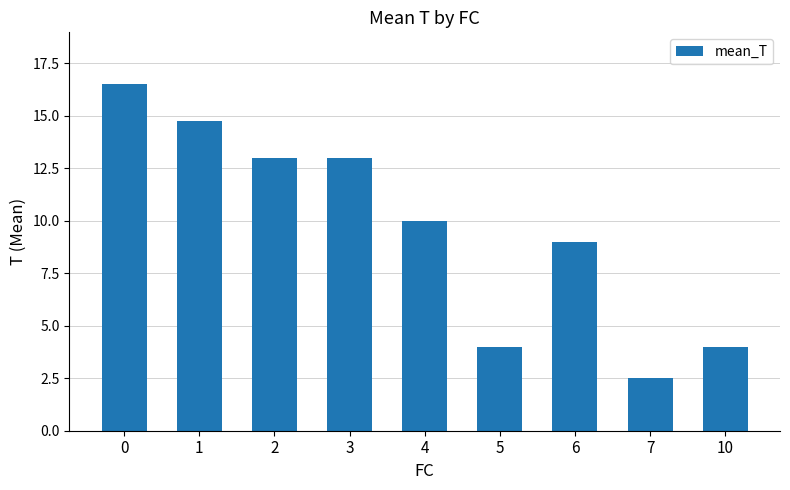

What is the sum of the values at 7 and 6?

11.5